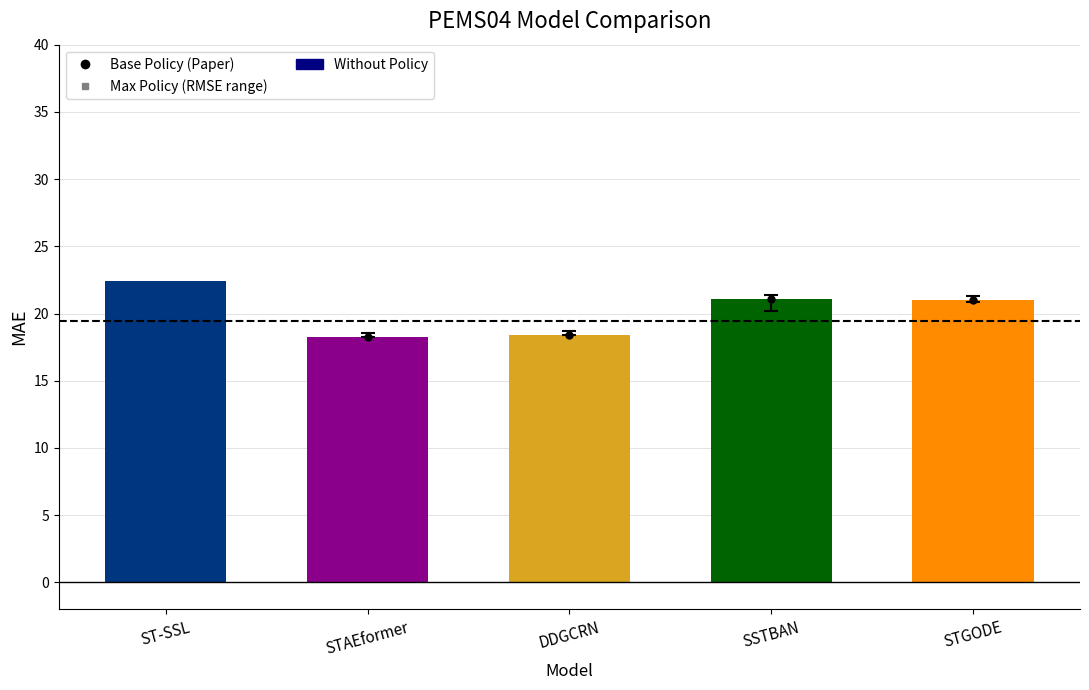

What is the label of the 5th bar from the right?

ST-SSL